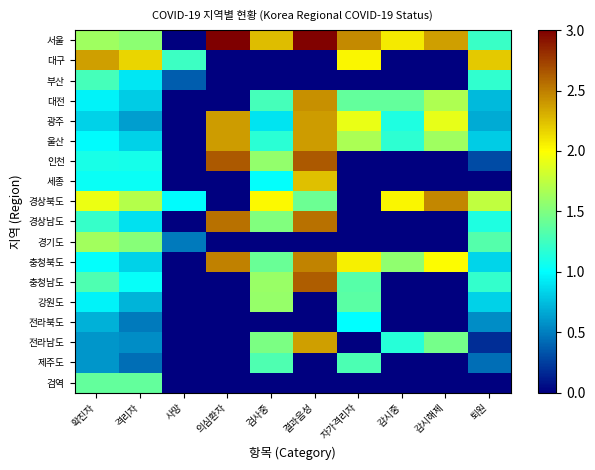

Between 검사중 and 감시중, which is larger?

검사중